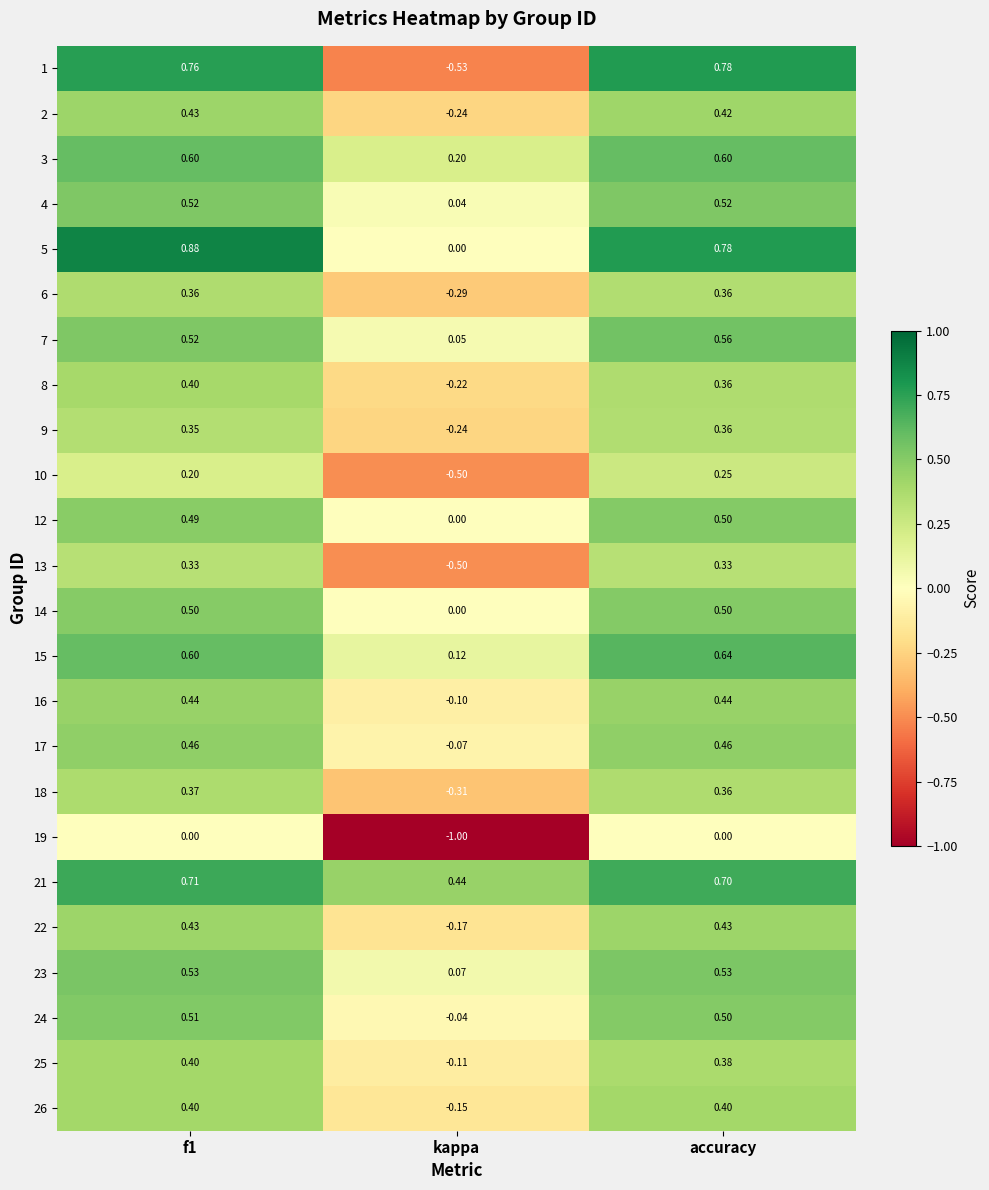

At how many categories does at least one series exceed 0?

3